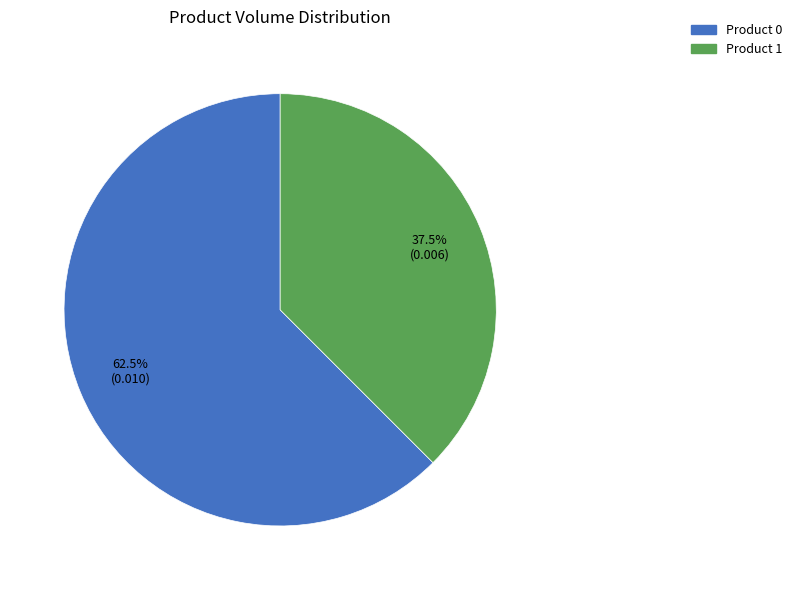

Count the number of slices in the pie.

2